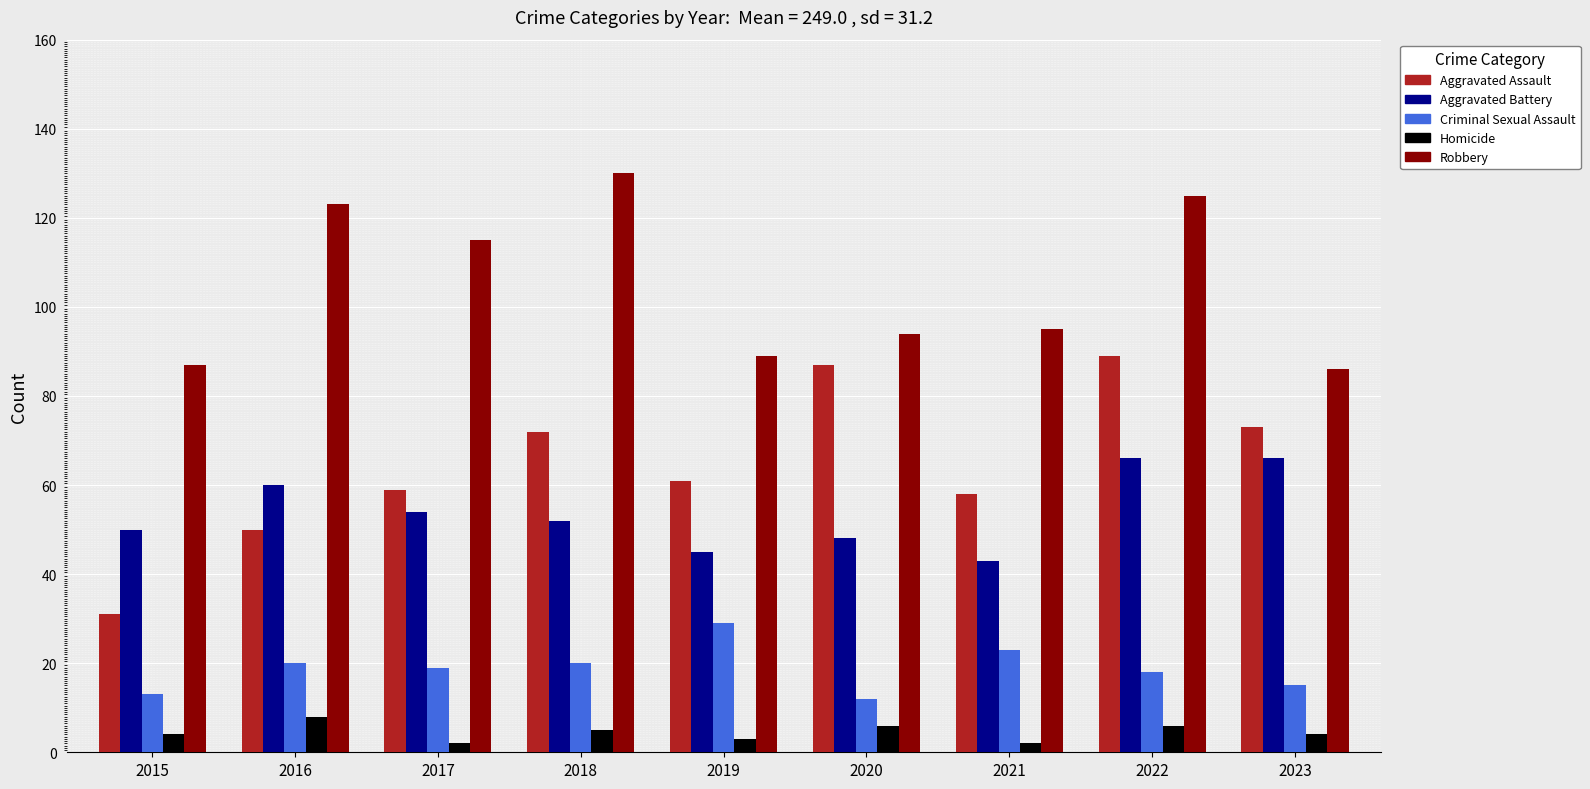

At how many categories does at least one series exceed 102?

4